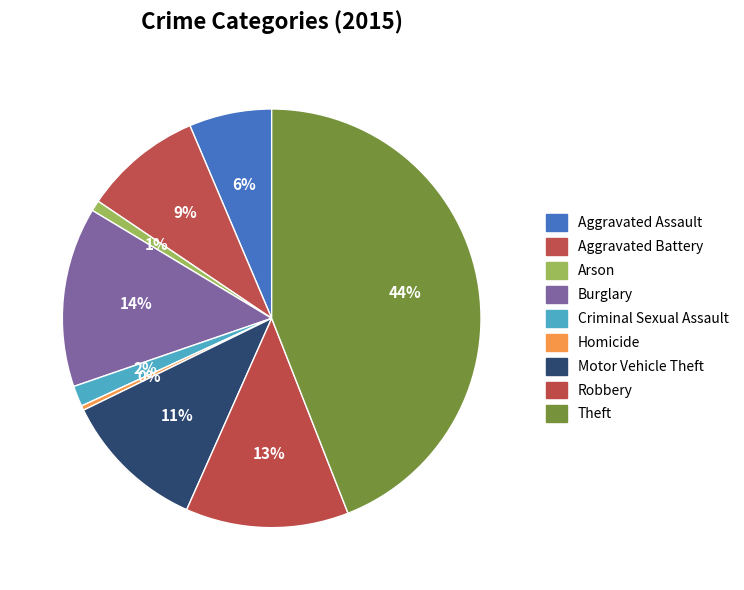

How many segments does this pie chart have?

9